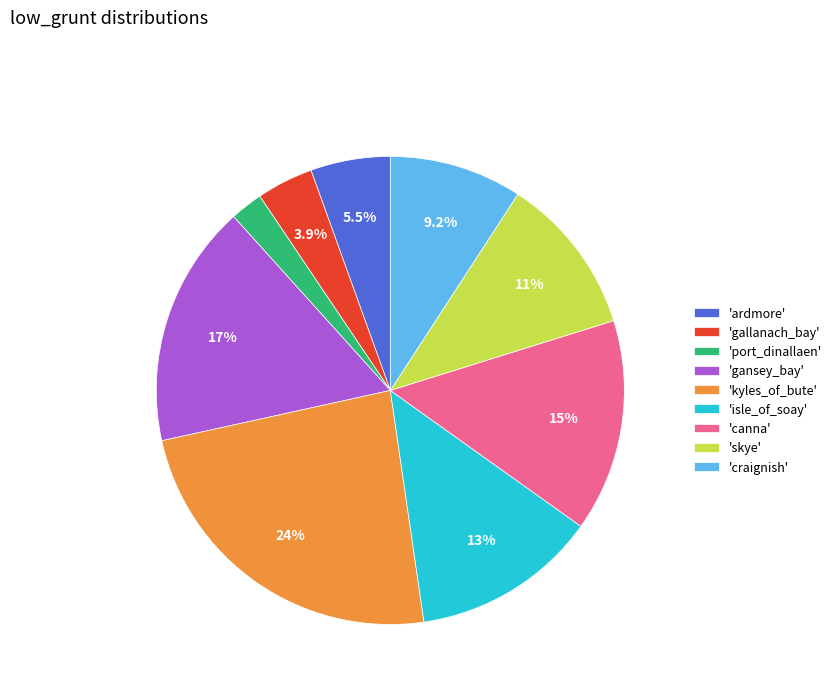

Does 'skye' represent more than half of the total?

No